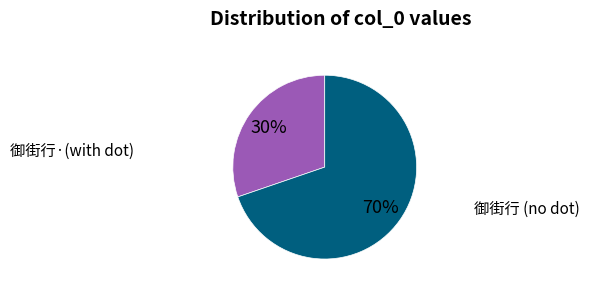

Which has a higher value, 御街行 (no dot) or 御街行·(with dot)?

御街行 (no dot)